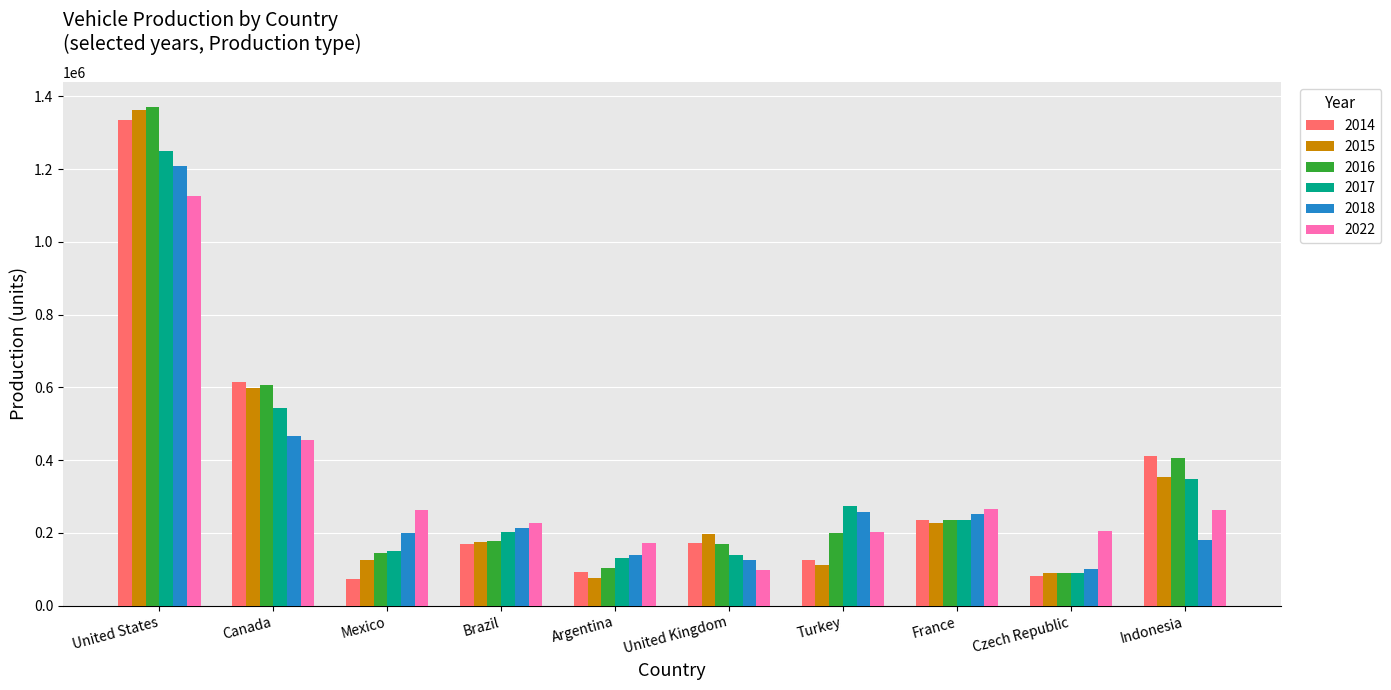

Where is 2022 nearest to the value 612131?

Canada